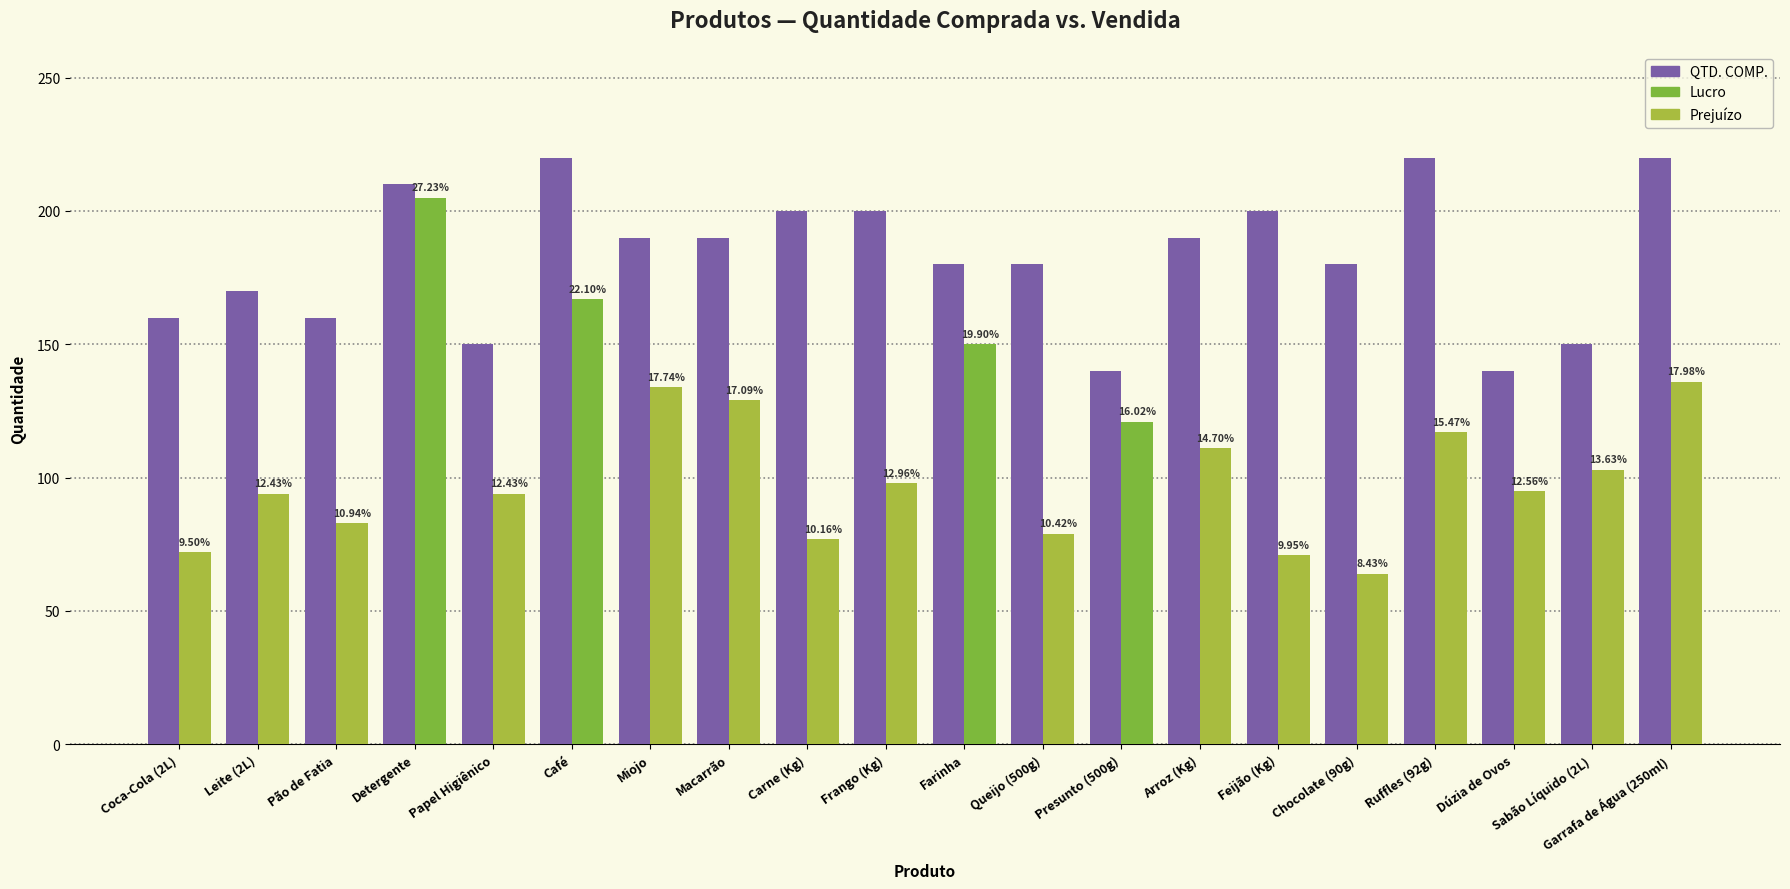

Which has a higher value, Arroz (Kg) or Macarrão?

Arroz (Kg)